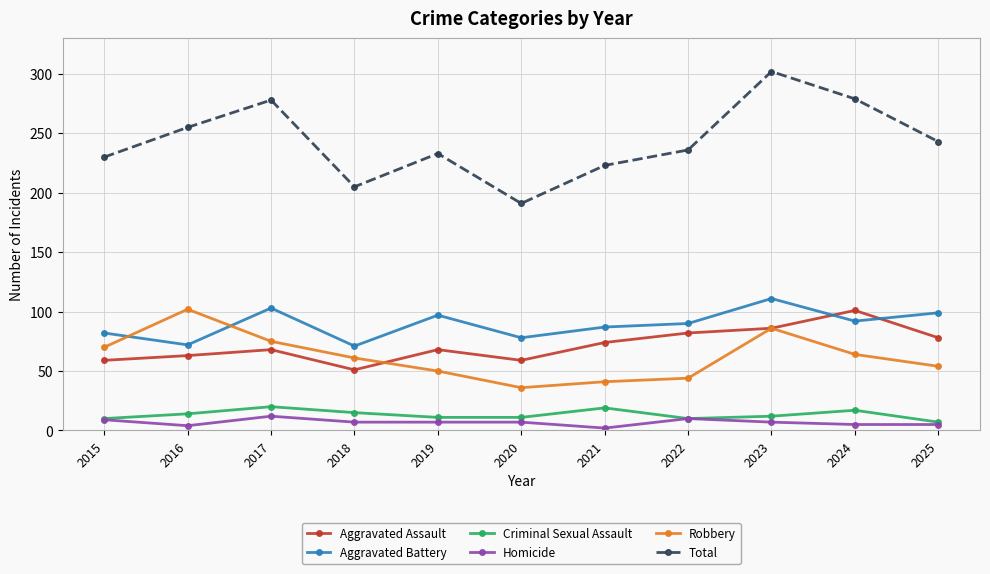

In Total, how many points are higher than both neighbors (excluding endpoints)?

3